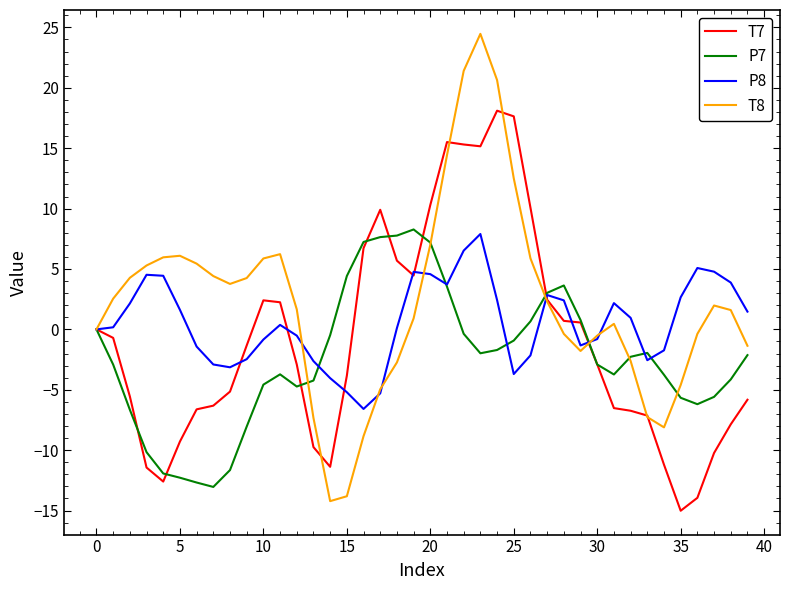

Which series has the largest range (max minus min)?

T8